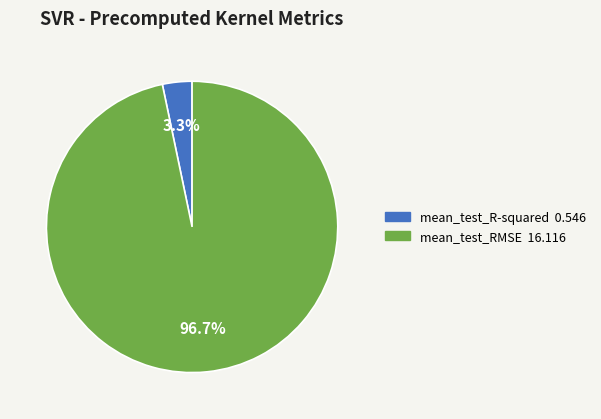

How many segments does this pie chart have?

2